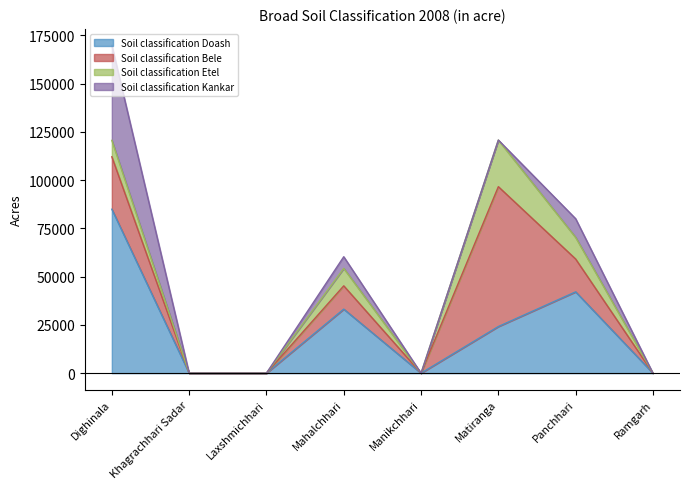

Reading right to left, what are all the values shown in this chart?

Soil classification Doash: Ramgarh=0	Panchhari=42112	Matiranga=24146	Manikchhari=0	Mahalchhari=33165	Laxshmichhari=0	Khagrachhari Sadar=0	Dighinala=84905
Soil classification Bele: Ramgarh=0	Panchhari=17000	Matiranga=72437	Manikchhari=0	Mahalchhari=12060	Laxshmichhari=0	Khagrachhari Sadar=0	Dighinala=27170
Soil classification Etel: Ramgarh=0	Panchhari=11200	Matiranga=24146	Manikchhari=0	Mahalchhari=9045	Laxshmichhari=0	Khagrachhari Sadar=0	Dighinala=8490
Soil classification Kankar: Ramgarh=0	Panchhari=9687	Matiranga=0	Manikchhari=0	Mahalchhari=6030	Laxshmichhari=0	Khagrachhari Sadar=0	Dighinala=49245